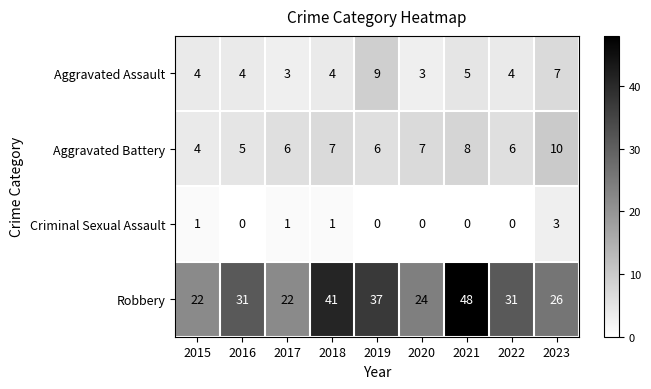

True or false: Robbery has a value of 48 at 2021.

True